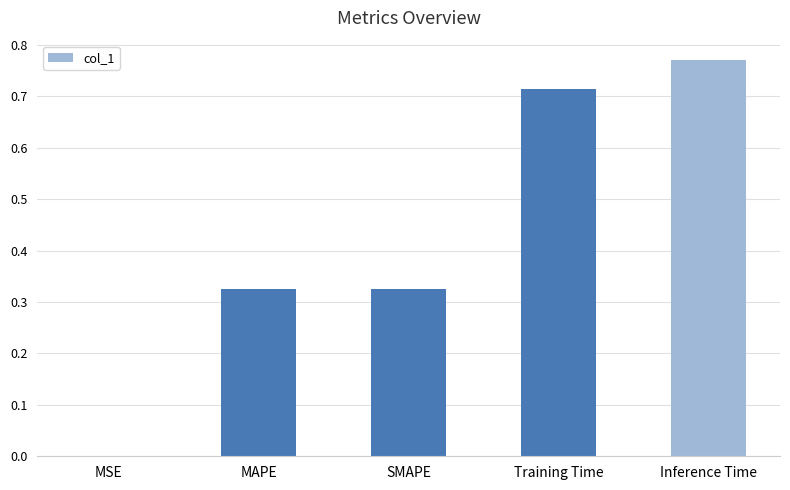

True or false: the data shows 1.1 at Training Time.

False